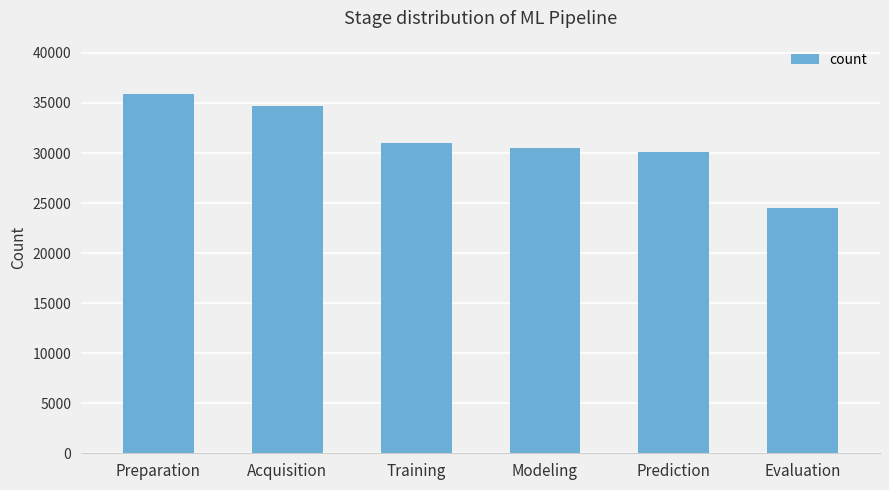

How many series are shown in this chart?

1